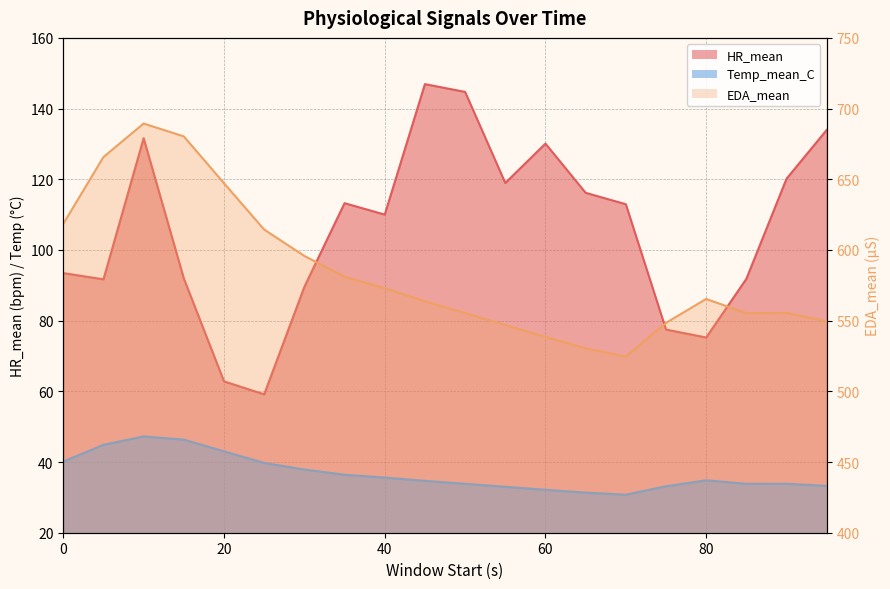

Which series has the largest range (max minus min)?

EDA_mean